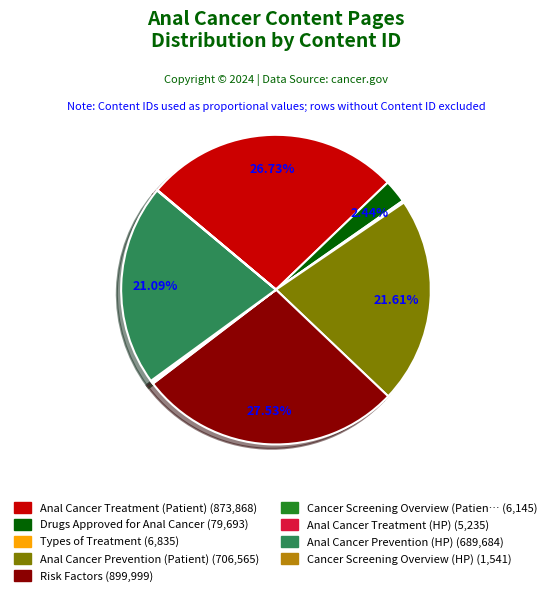

Does any single category account for the majority?

No